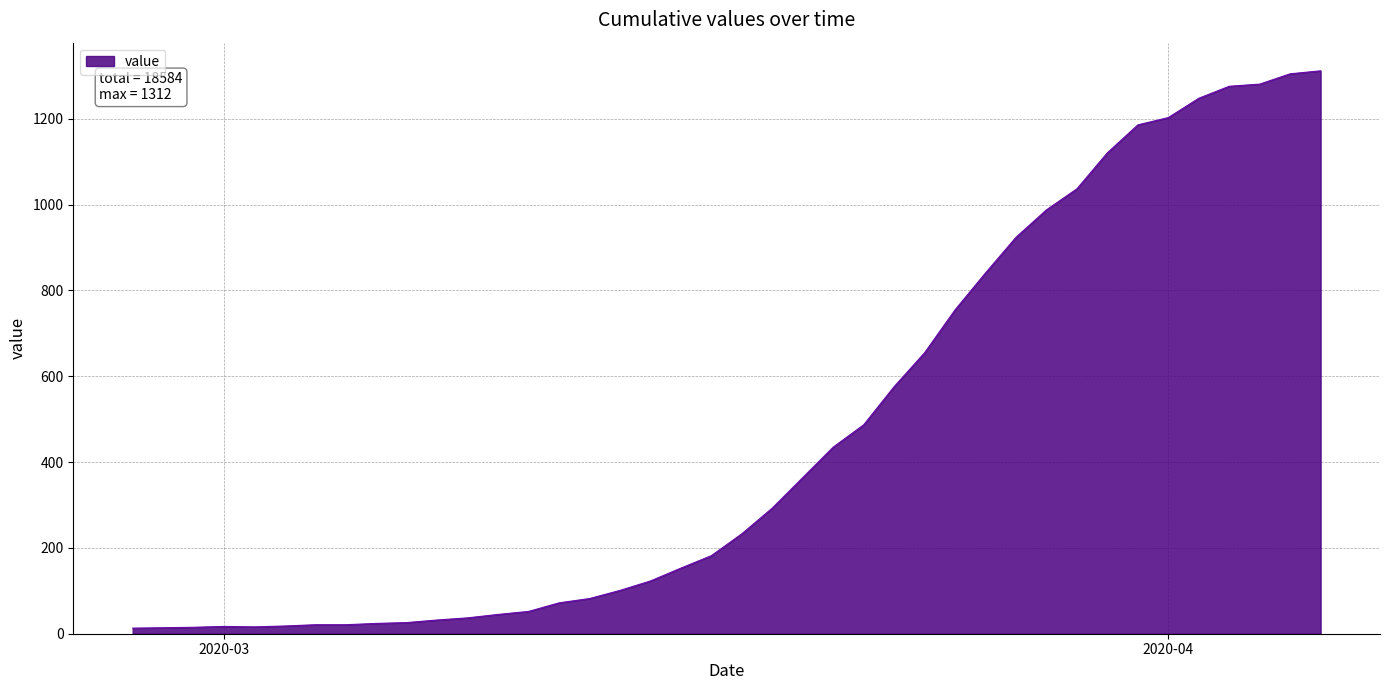

What is the greatest value displayed?

1312